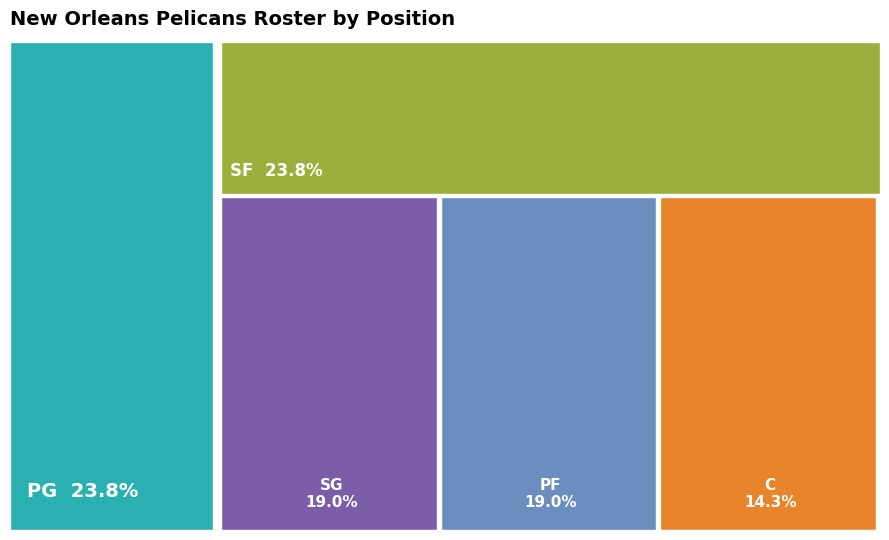

To the nearest percent, what portion does PG represent?

24%